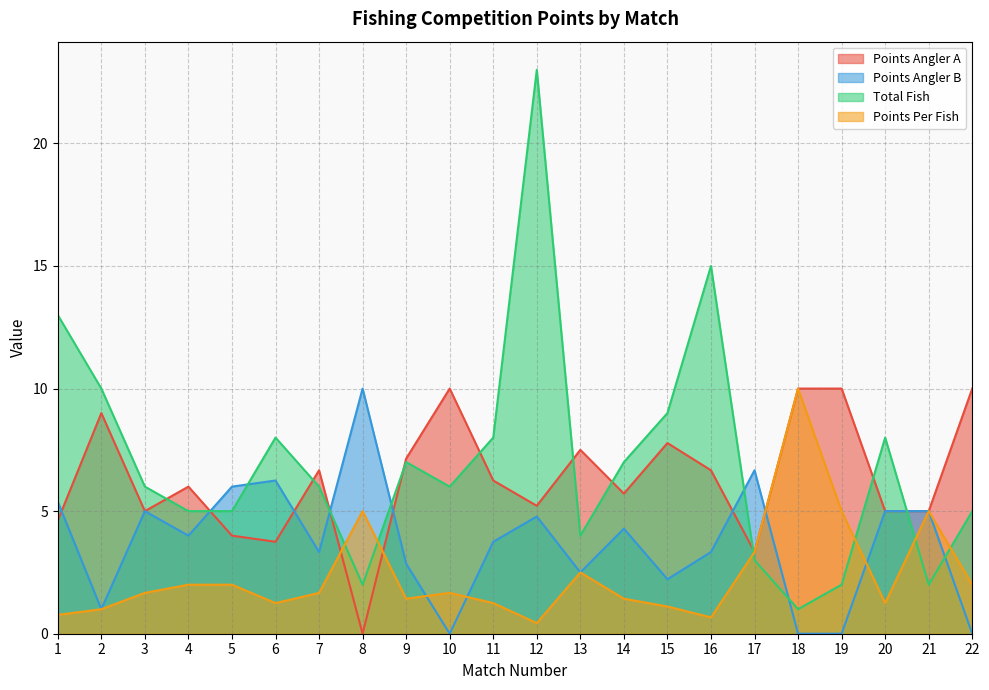

How many values in Points Angler B are above zero?

18